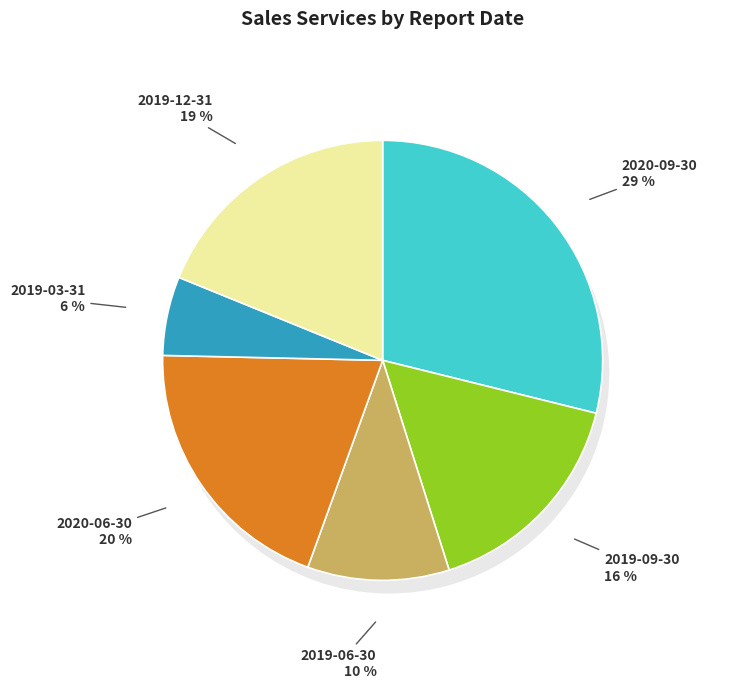

Count the number of slices in the pie.

6